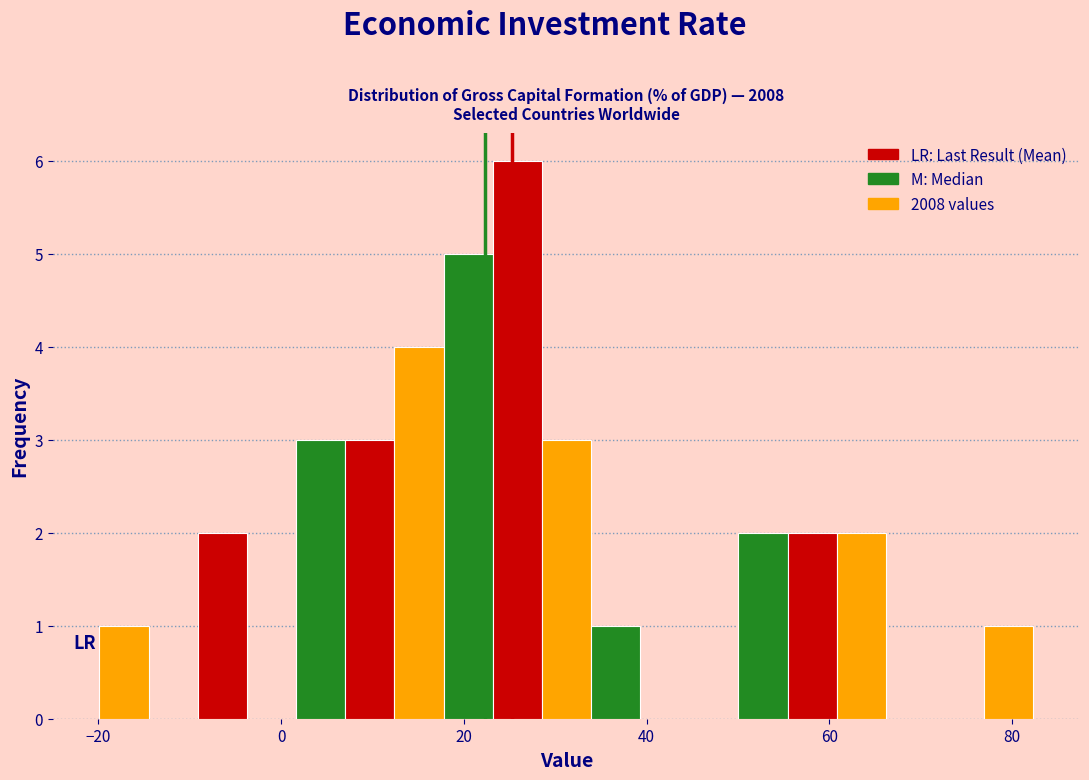

Around what value on the x-axis is the tallest bar? Give the approximate position of its centre, as read against the axis.

26